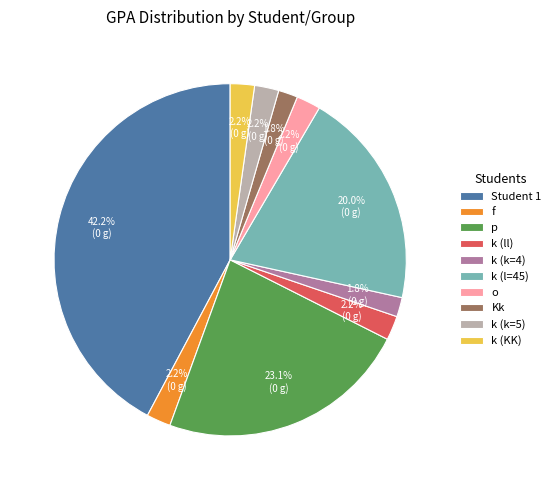

Which category has the biggest portion of the pie?

Student 1